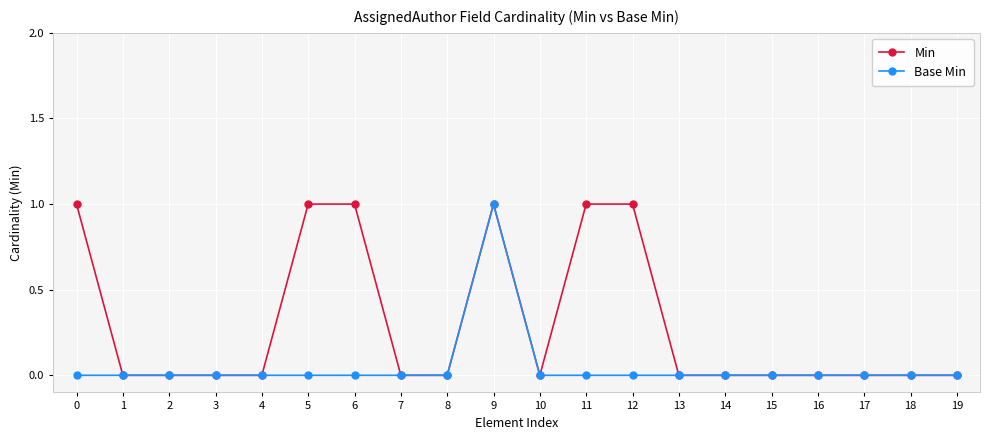

Reading left to right, transcribe all the data shown in this chart.

Min: 0=1	1=0	2=0	3=0	4=0	5=1	6=1	7=0	8=0	9=1	10=0	11=1	12=1	13=0	14=0	15=0	16=0	17=0	18=0	19=0
Base Min: 0=0	1=0	2=0	3=0	4=0	5=0	6=0	7=0	8=0	9=1	10=0	11=0	12=0	13=0	14=0	15=0	16=0	17=0	18=0	19=0